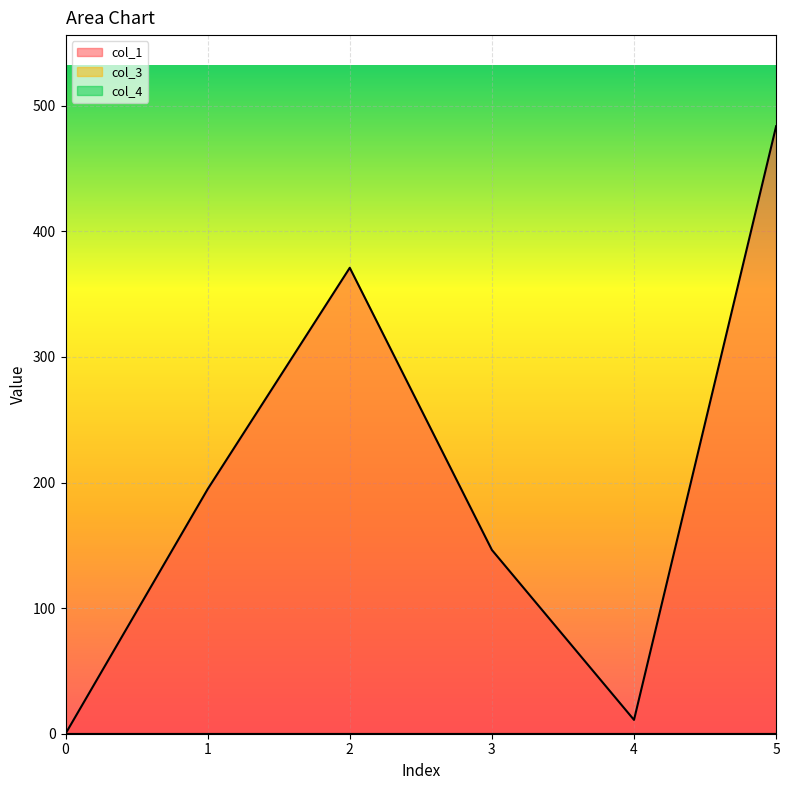

What is the sum of the col_1 values at 4 and 3?

157.3